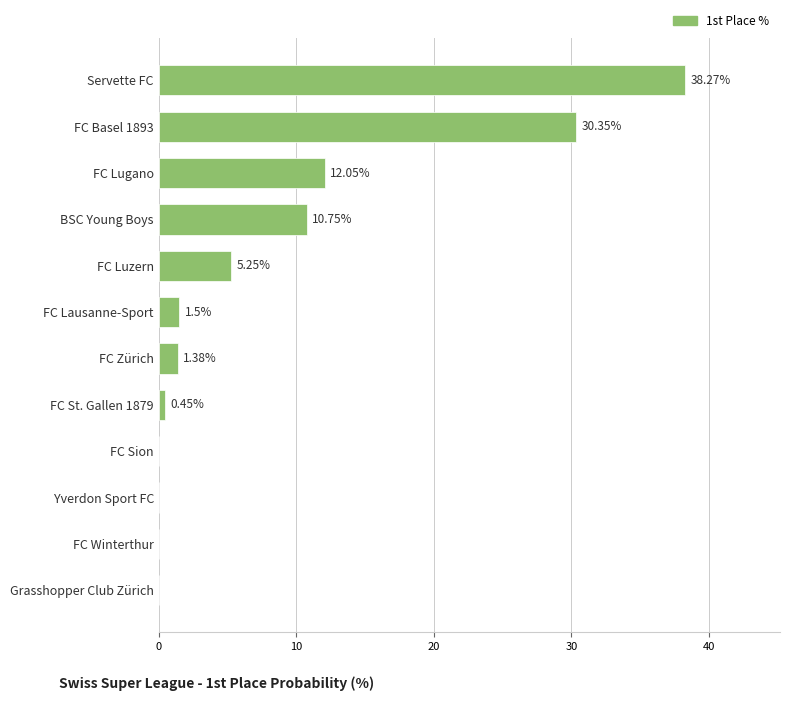

Which label corresponds to the largest value in the chart?

Servette FC